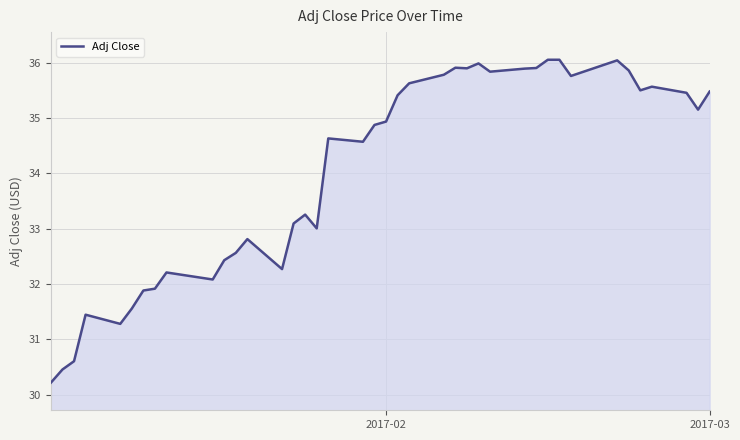

What is the maximum value shown in the chart?

36.1